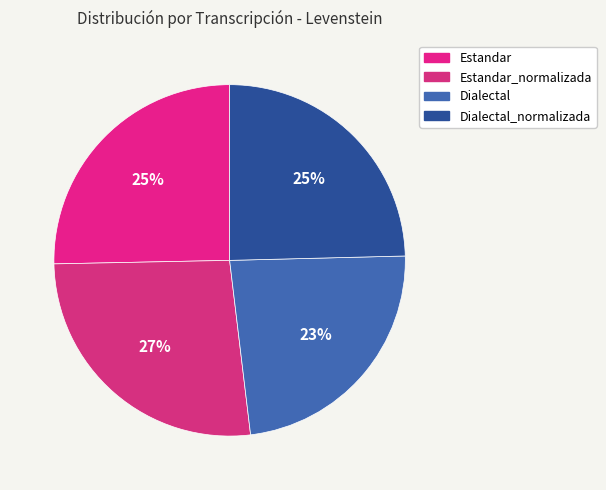

How much of the chart is everything except Dialectal_normalizada?

75.4%